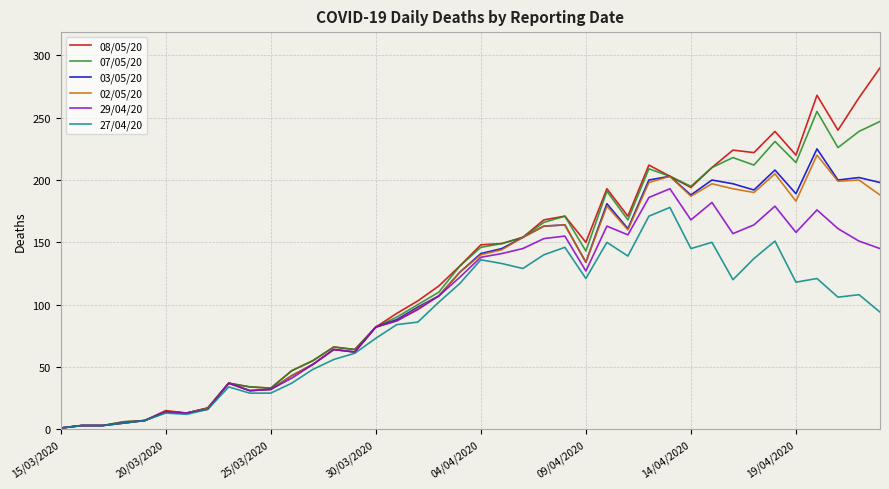

Which series has the widest spread of values?

08/05/20